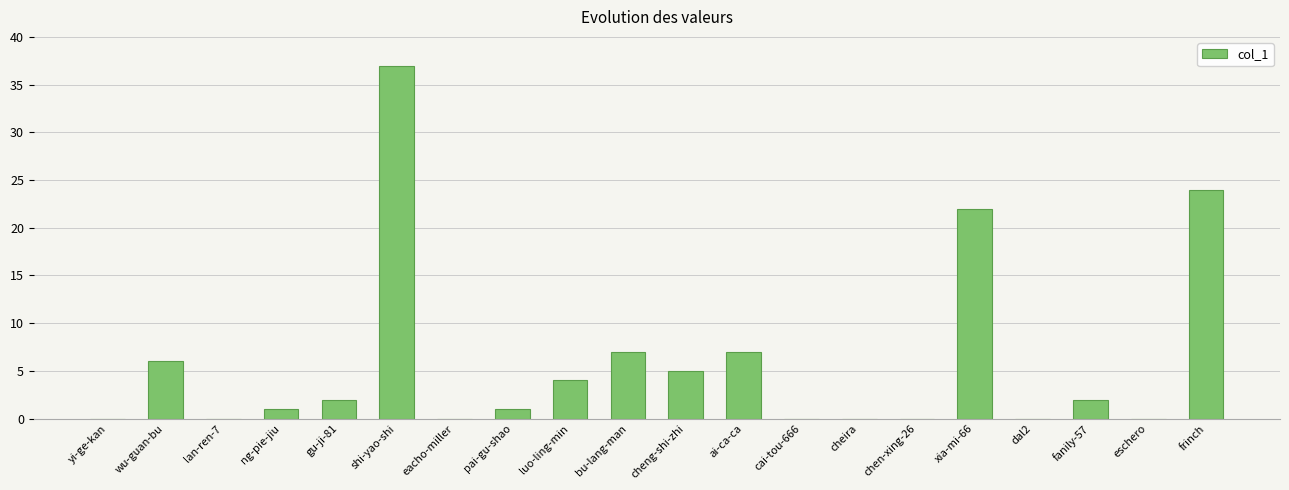

Reading left to right, extract all data points from this chart.

yi-ge-kan=0	wu-guan-bu=6	lan-ren-7=0	ng-pie-jiu=1	gu-ji-81=2	shi-yao-shi=37	eacho-miller=0	pai-gu-shao=1	luo-ling-min=4	bu-lang-man=7	cheng-shi-zhi=5	ai-ca-ca=7	cai-tou-666=0	cheira=0	chen-xing-26=0	xia-mi-66=22	dal2=0	fanily-57=2	eschero=0	frinch=24